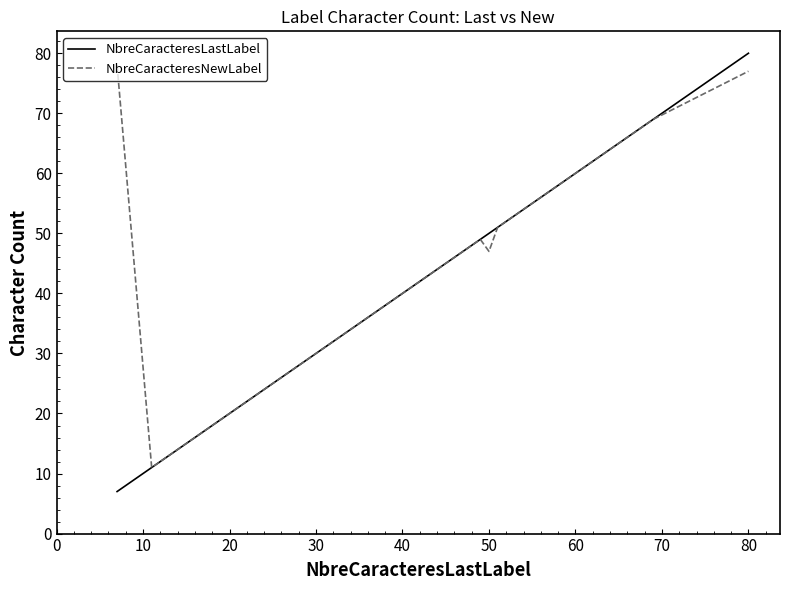

Reading right to left, extract all data points from this chart.

NbreCaracteresLastLabel: 80	69	62	57	57	54	51	50	49	48	47	40	40	39	31	22	22	22	22	22	19	11	7
NbreCaracteresNewLabel: 77	69	62	57	57	54	51	47	49	48	47	40	40	39	31	22	22	22	22	22	19	11	78